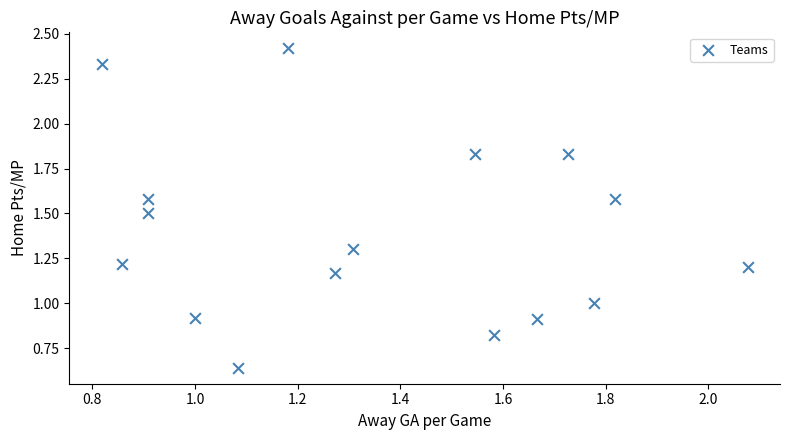

What is the range of X values (max minus min)?

1.3